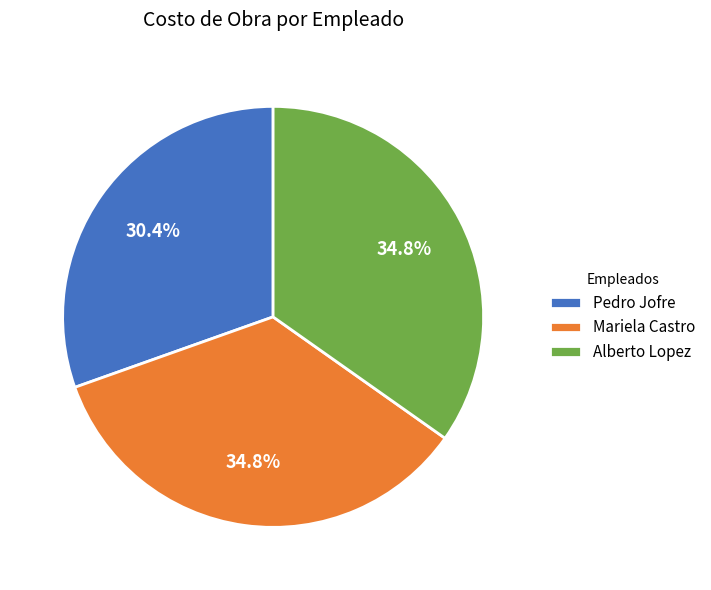

Is Mariela Castro the majority of the pie?

No